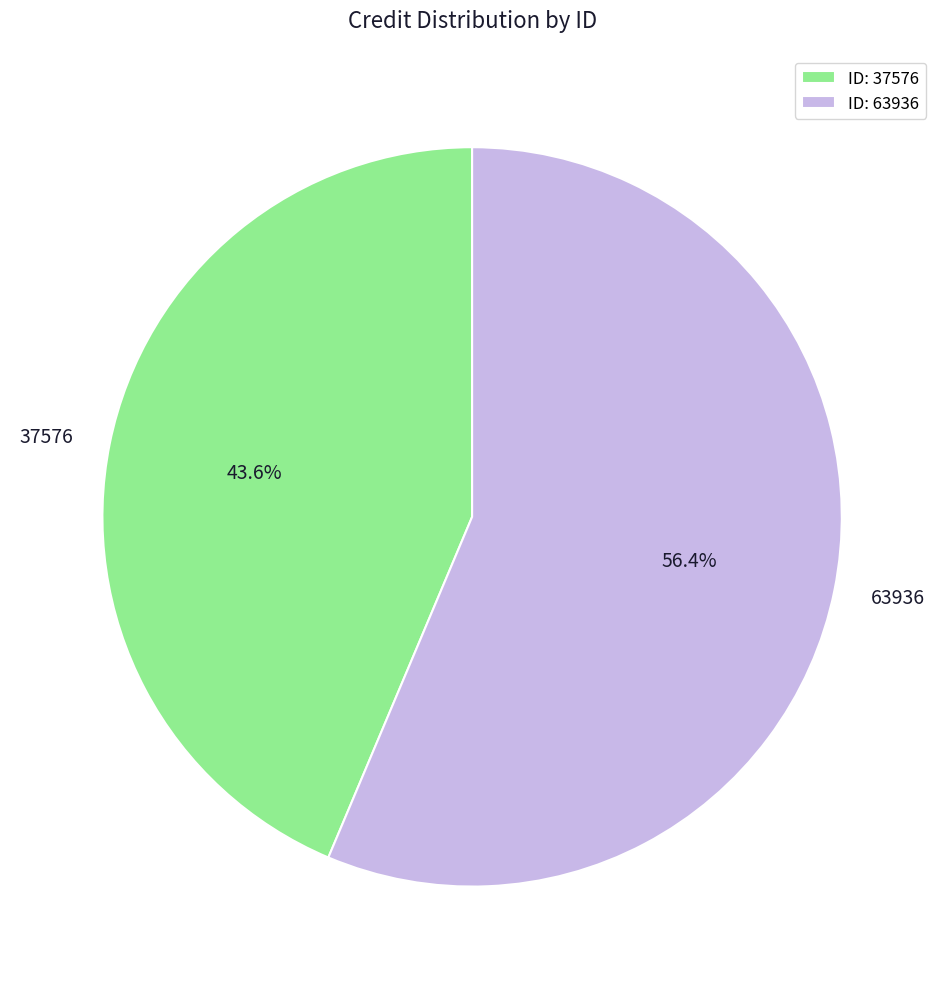

Which slice is the largest?

63936